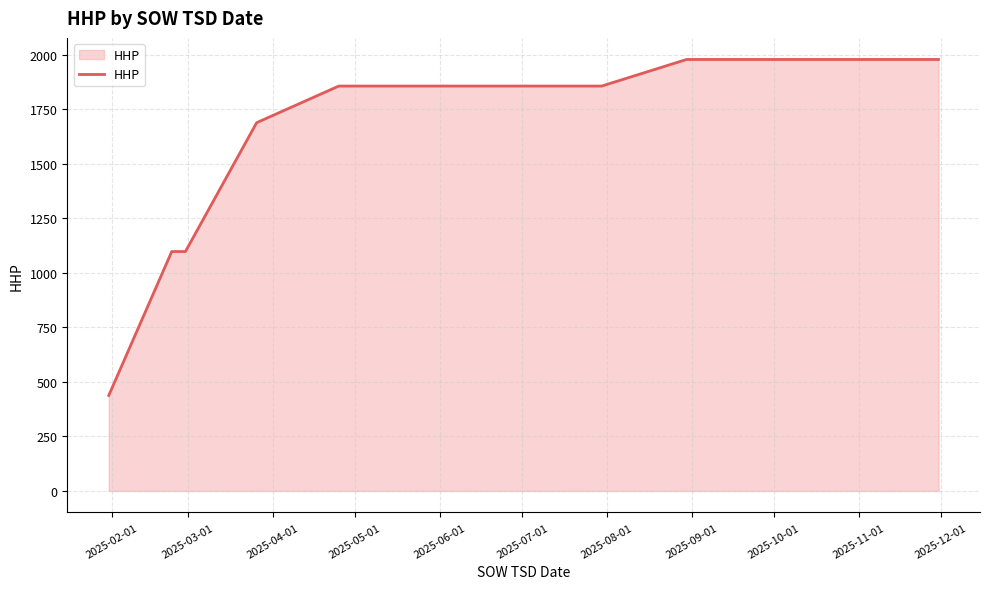

What is the difference between the maximum and minimum values?

1541